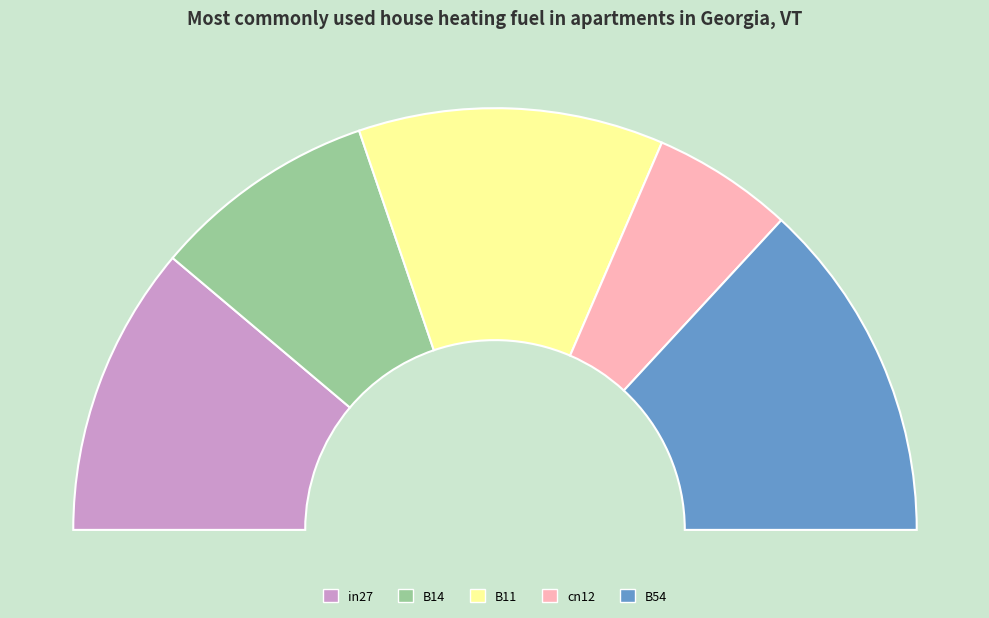

Is cn12 the majority of the pie?

No